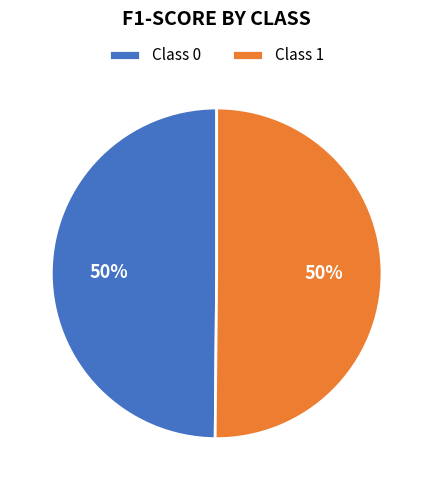

To the nearest percent, what is the average slice percentage?

50%